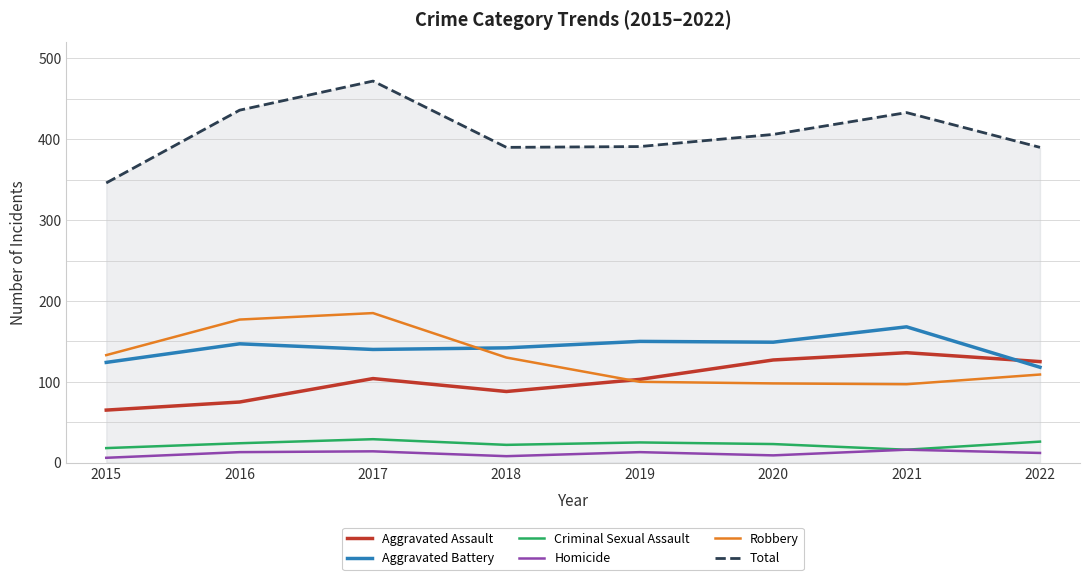

What is the difference between the Aggravated Assault values at 2019 and 2017?

1